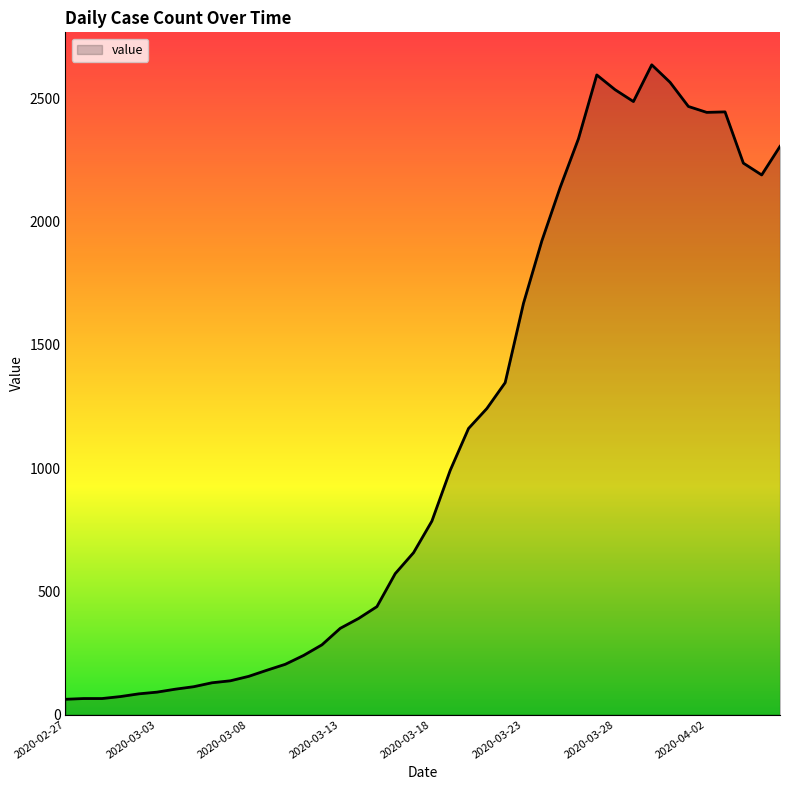

At which category does the data reach its first local valley?

2020-03-29